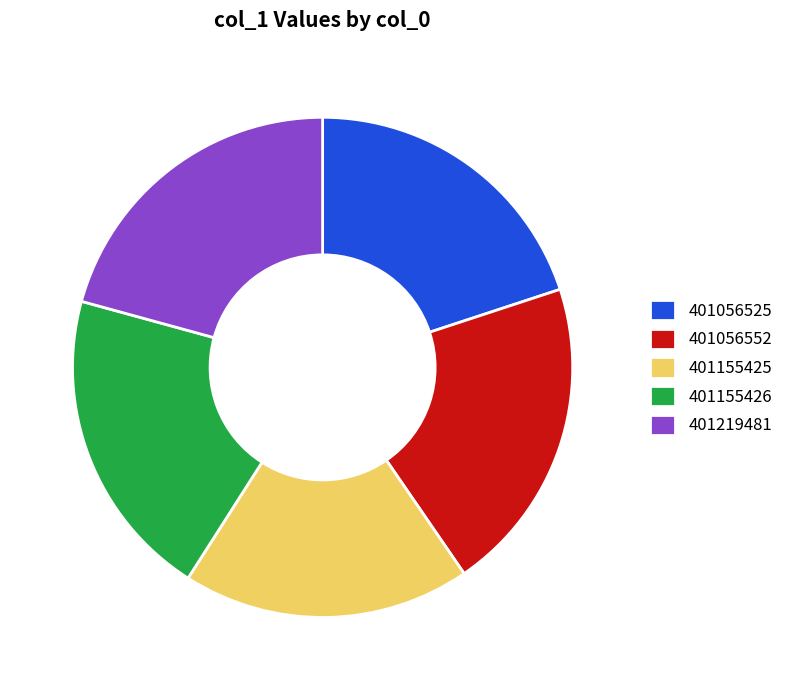

Which category has the smallest portion of the pie?

401155425